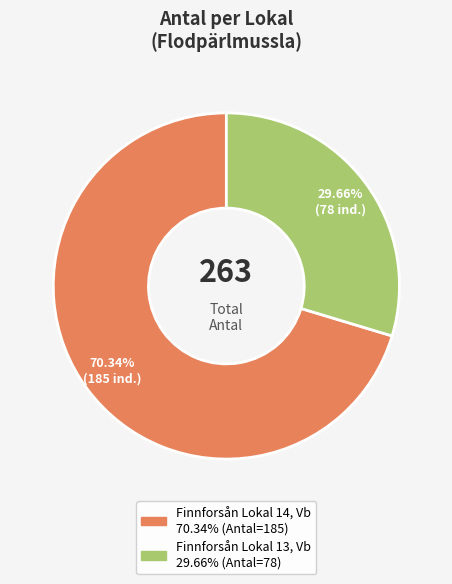

Does any single category account for the majority?

Yes